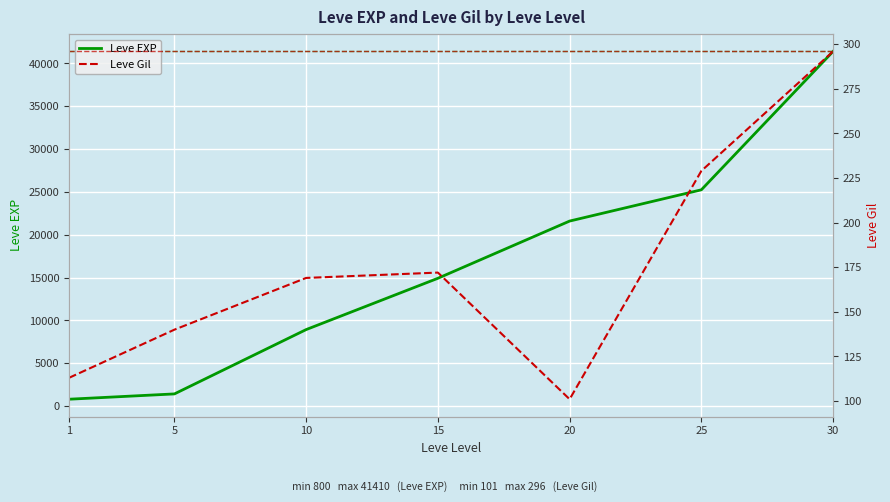

True or false: Leve EXP and Leve Gil cross at least once.

False